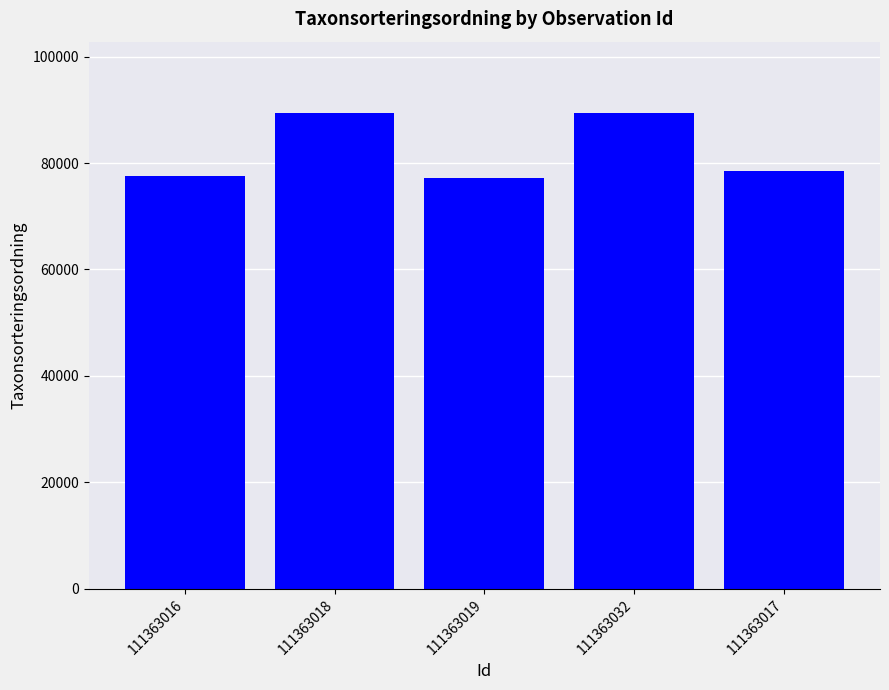

What is the greatest value displayed?

89405